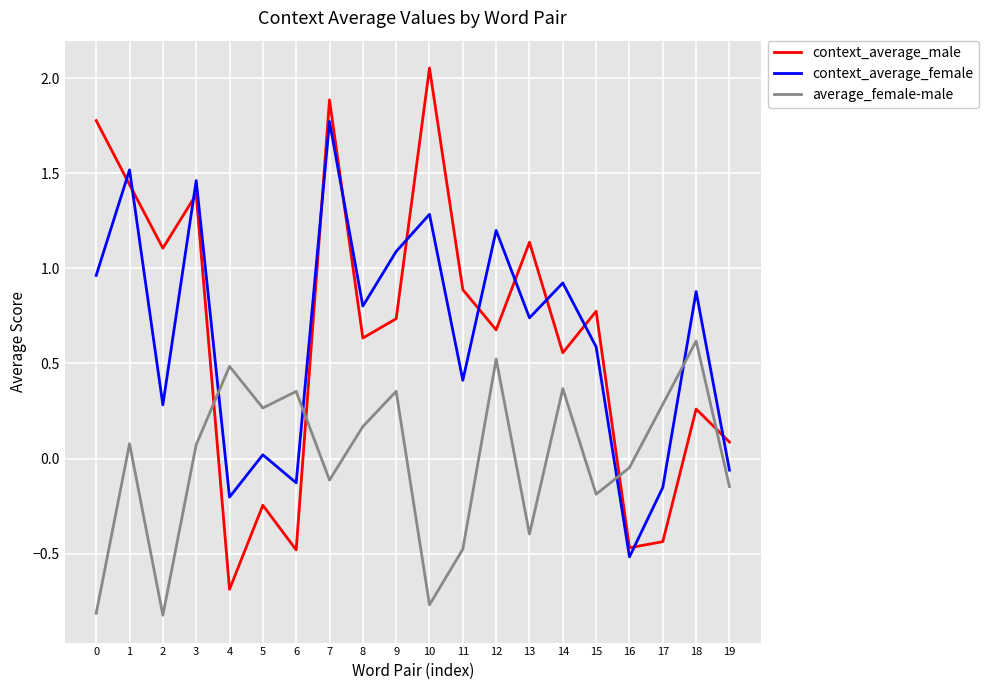

What is the minimum value for context_average_male?

-0.7